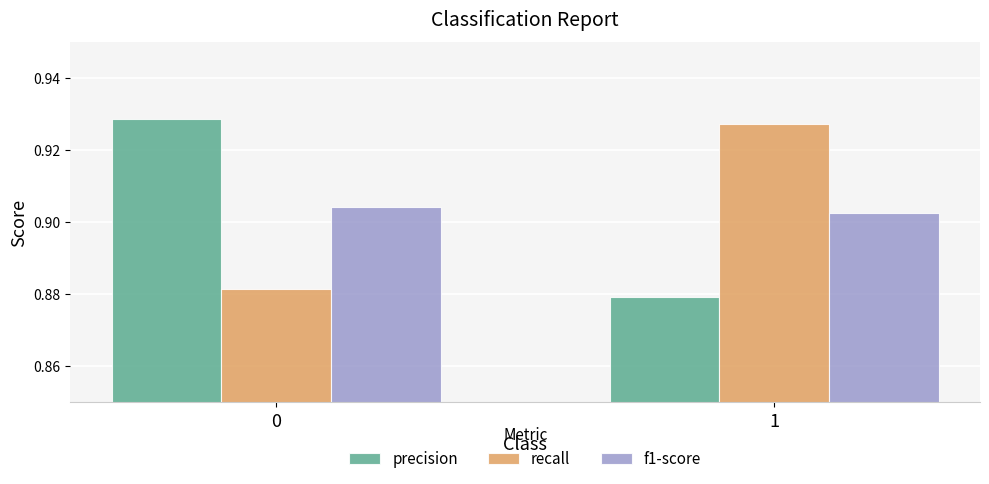

Rank the categories by precision value from lowest to highest.

1, 0